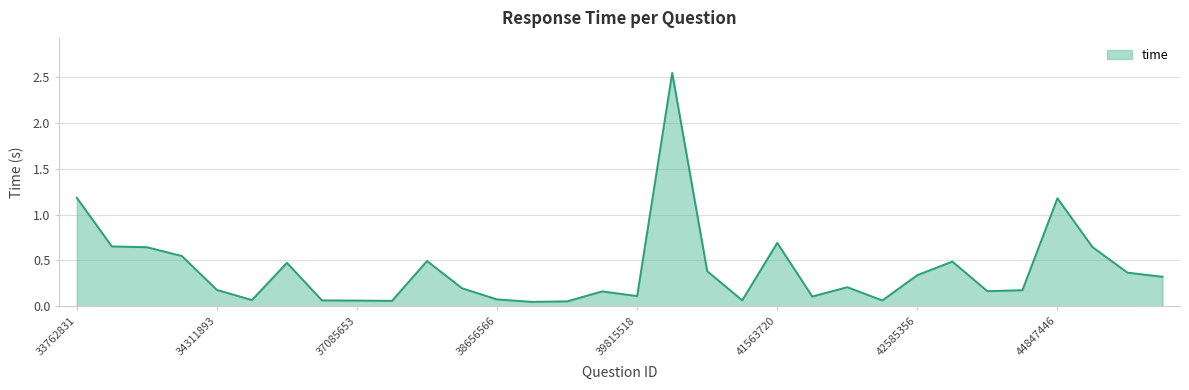

How many lines are shown in the chart?

1